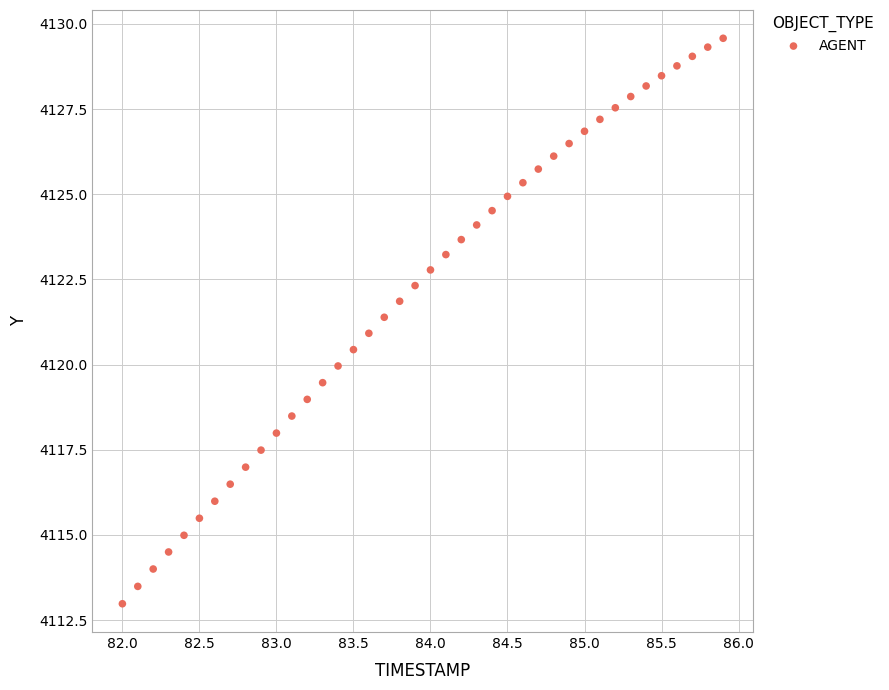

What is the range of Y values (max minus min)?

16.6